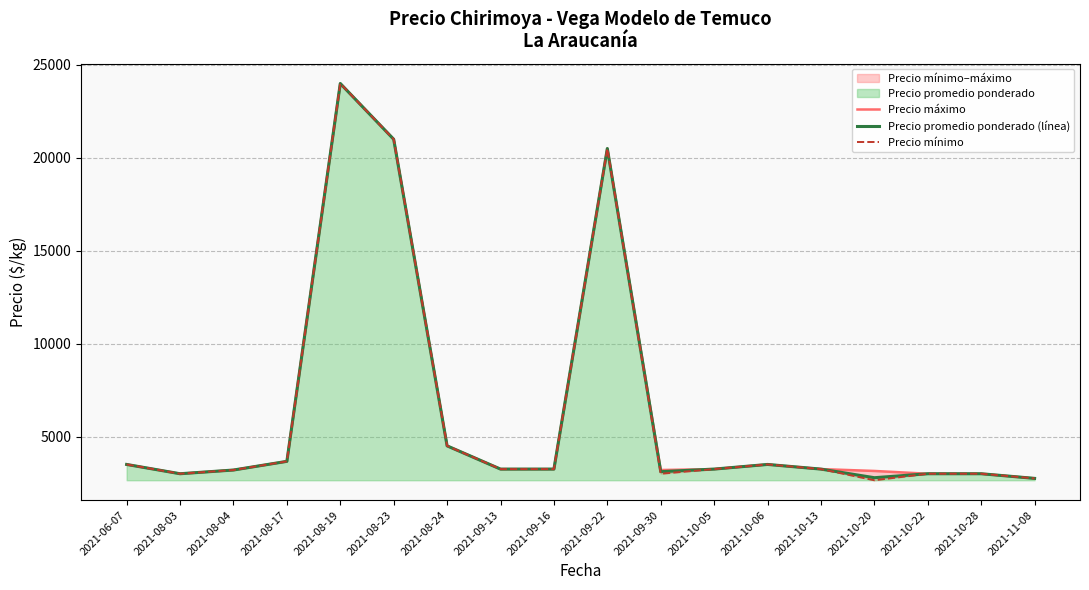

Which series has the largest range (max minus min)?

Precio mínimo